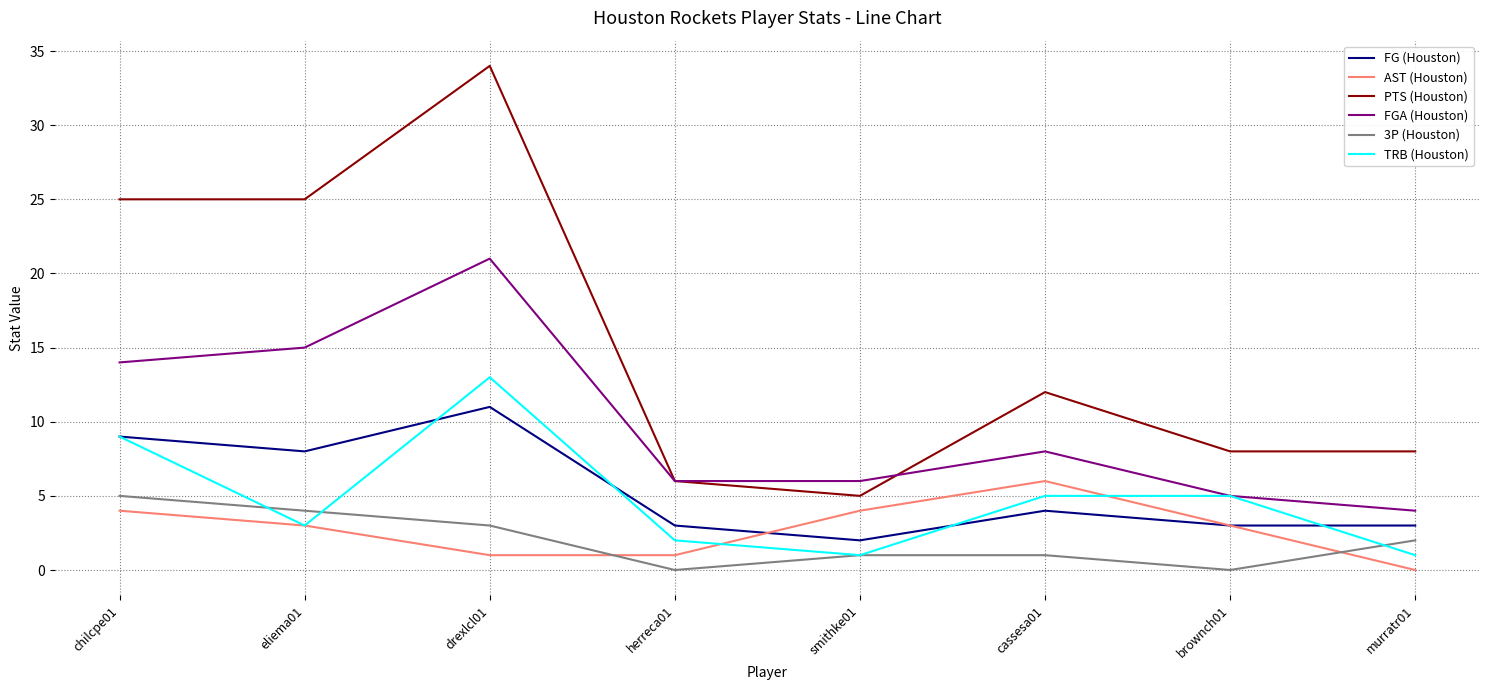

Is it true that AST (Houston) equals 2 at chilcpe01?

False